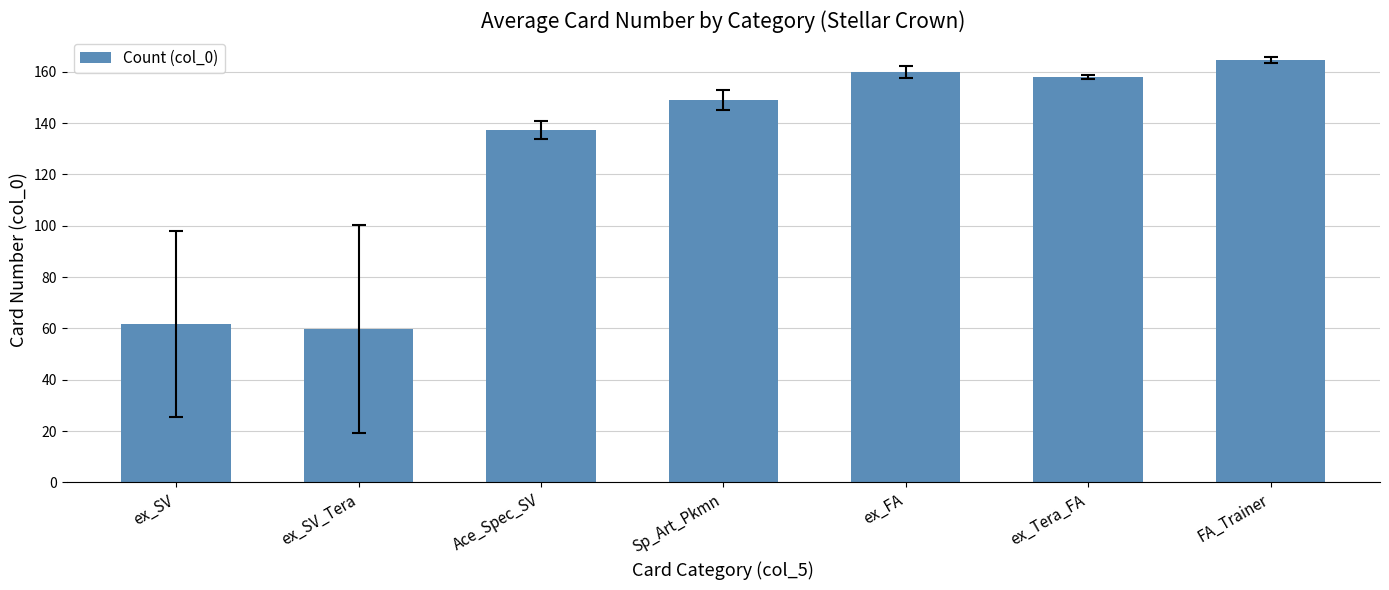

What is the label of the 7th bar from the right?

ex_SV